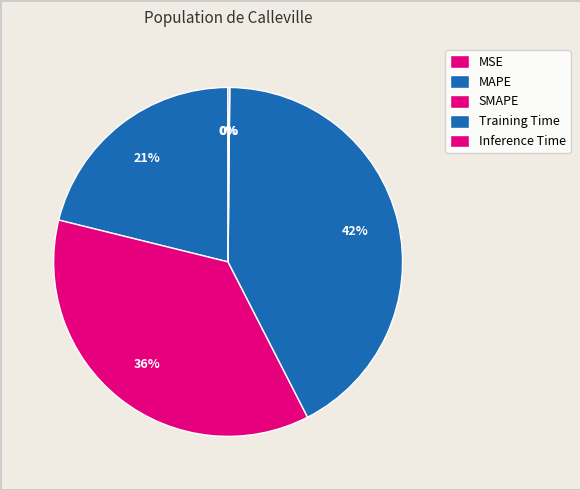

Count the number of slices in the pie.

5